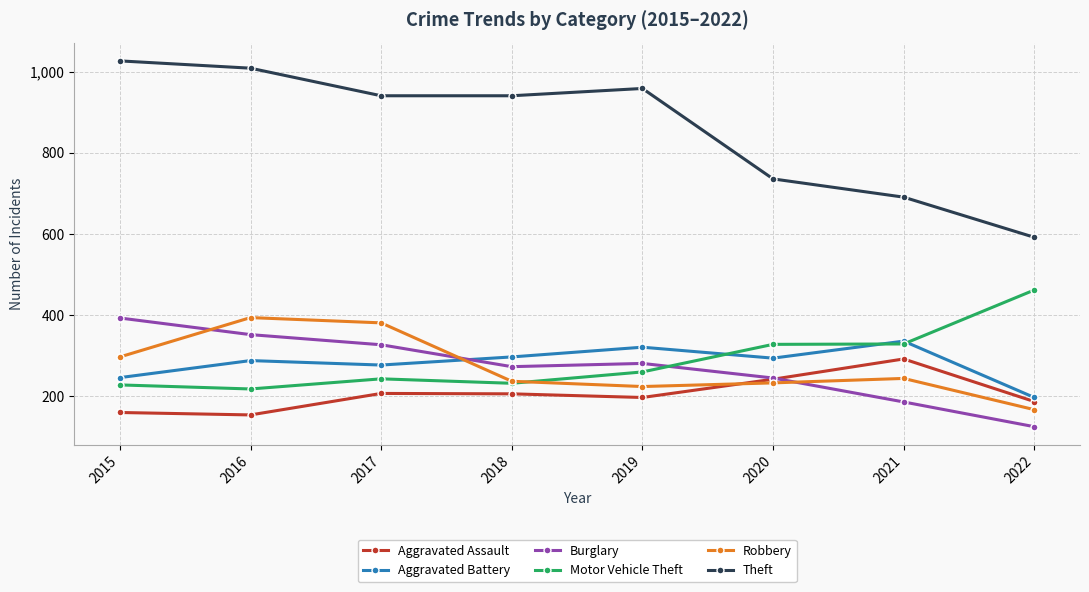

What is the total value across all series at 2022?

1730